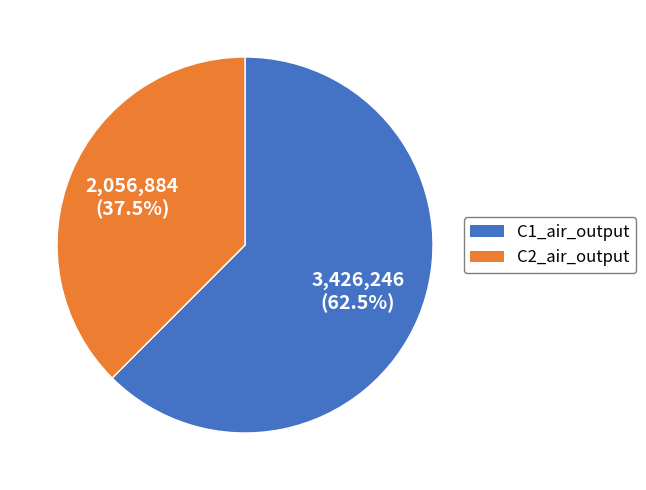

To the nearest percent, what is the difference between the largest and smallest slice percentages?

25%